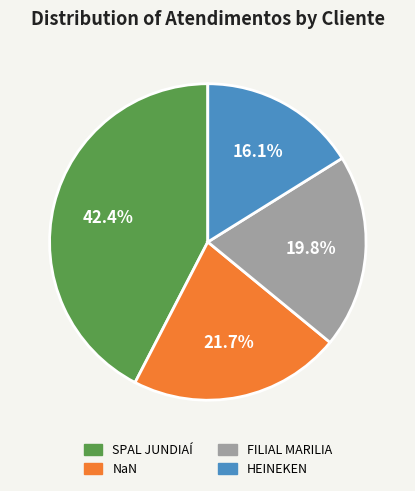

The SPAL JUNDIAÍ slice represents 42% of the pie. True or false?

True